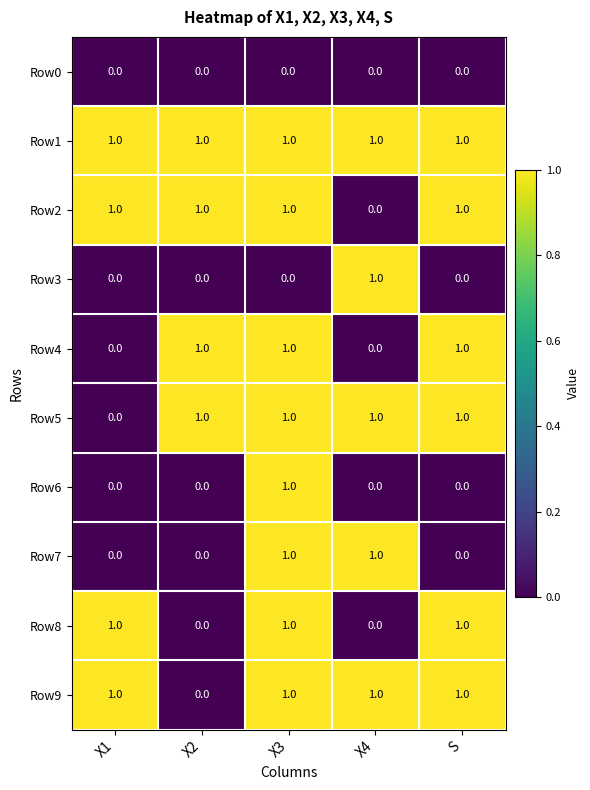

Which series has the largest total across all categories?

Row1